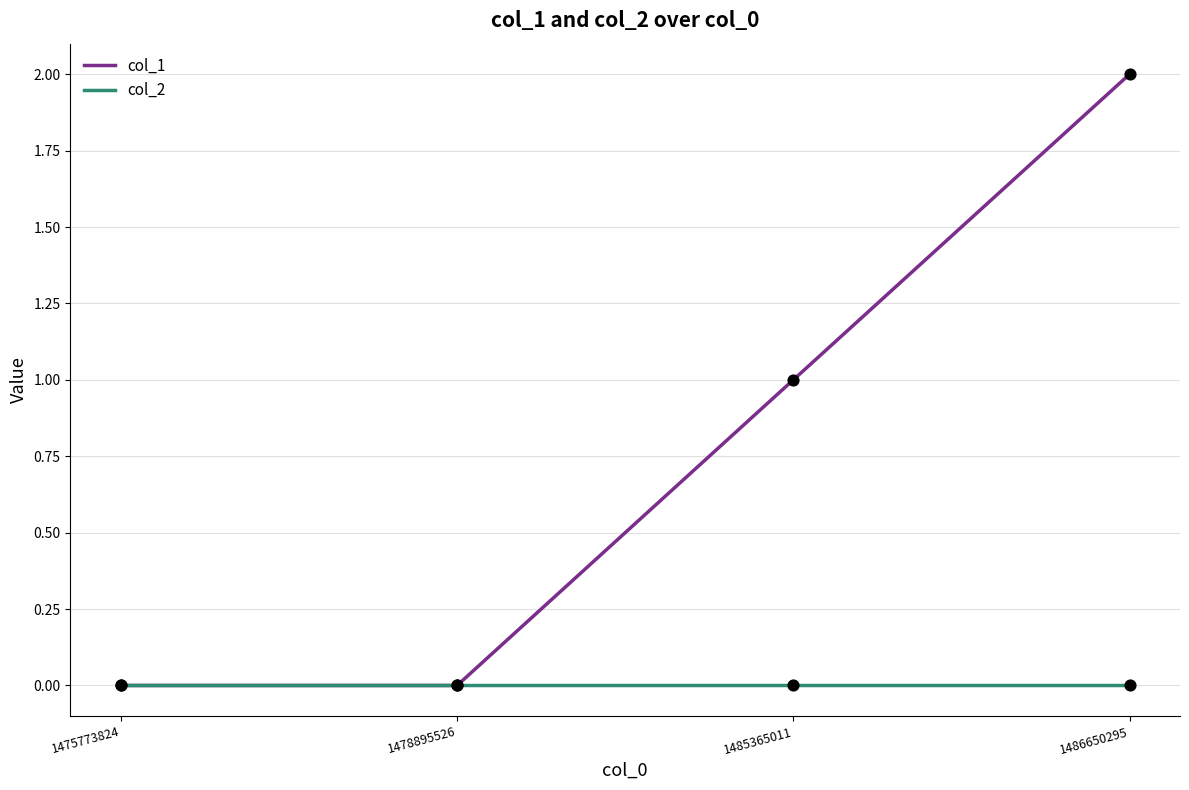

Which series has the widest spread of values?

col_1